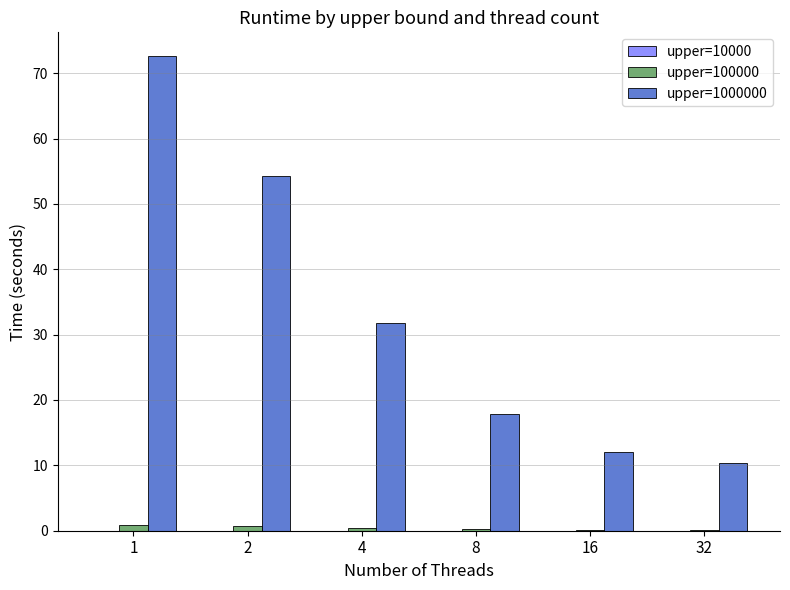

What is the greatest value displayed?

72.6